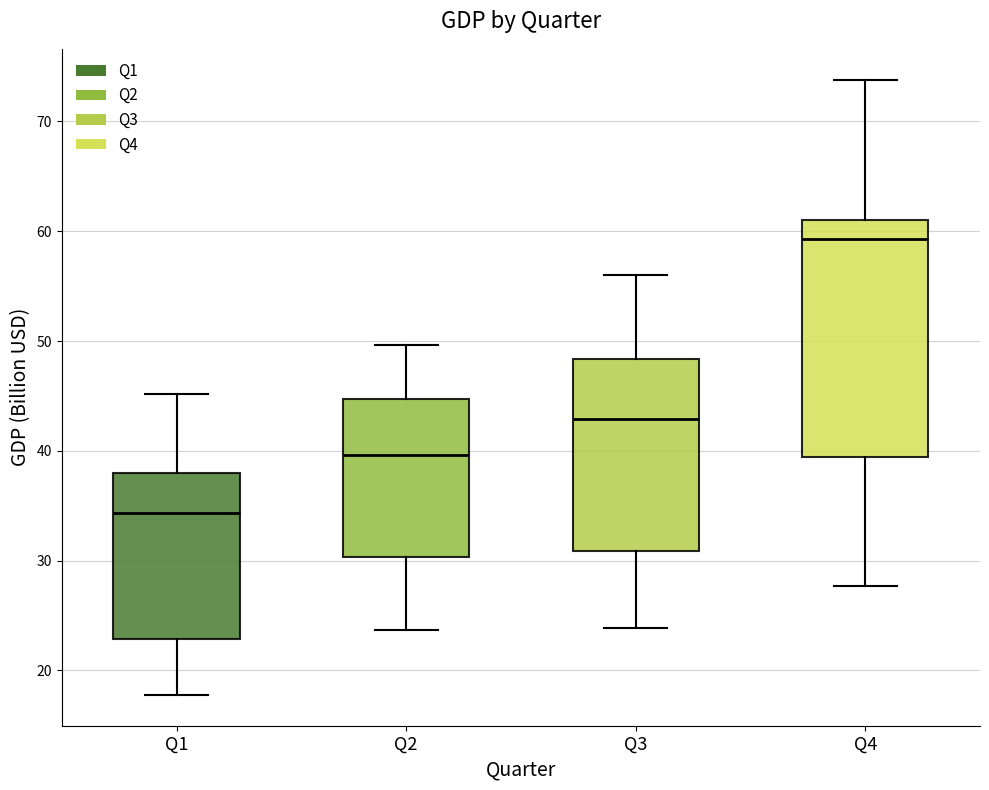

Where is the lower edge of the box for Q1 on the y-axis? The values are not printed on the chart, so give them approximately, as read against the axis.

23